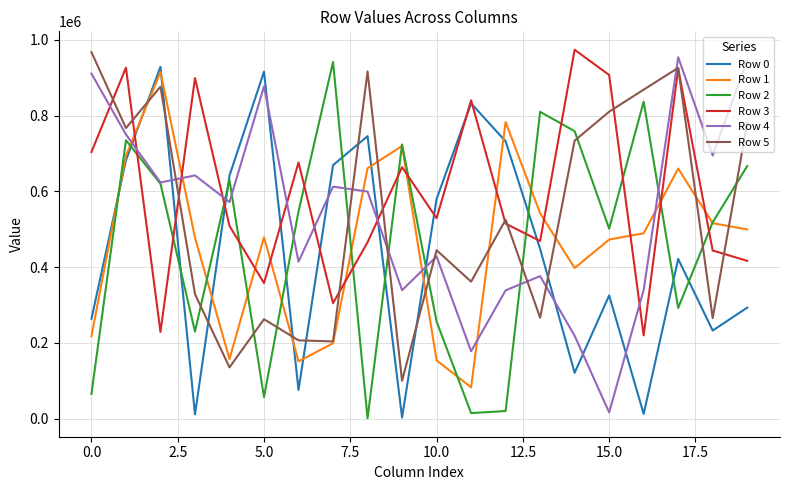

How many times do Row 5 and Row 2 cross each other?

10